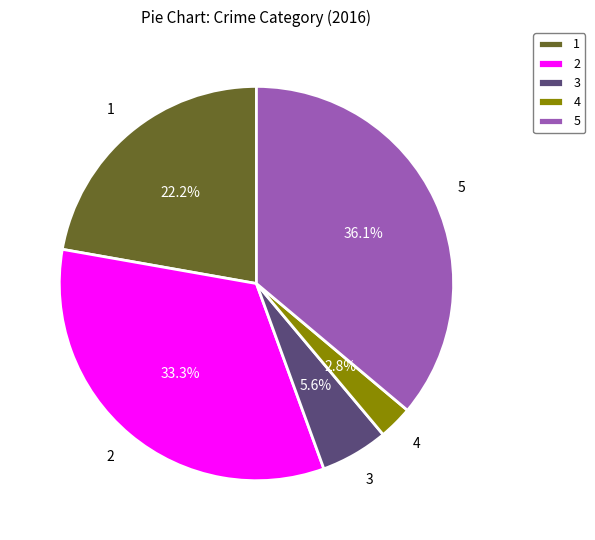

Do 2 and 3 together represent more than half of the pie?

No